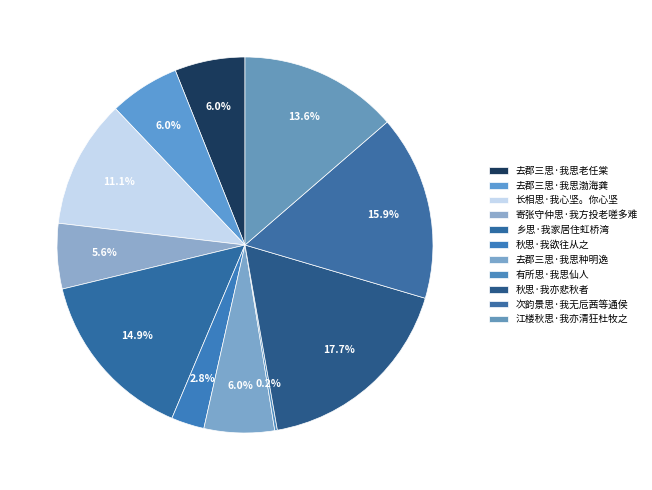

Do 次韵景思·我无卮茜等通侯 and 乡思·我家居住虹桥湾 together represent more than half of the pie?

No